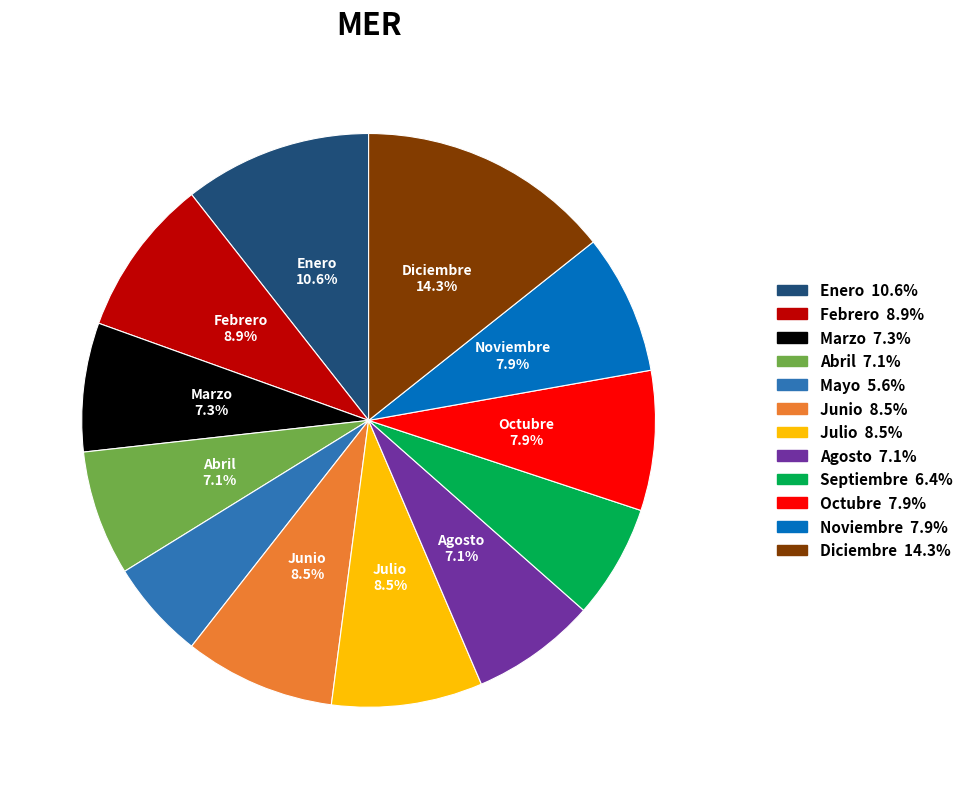

To the nearest percent, what portion does Marzo represent?

7%